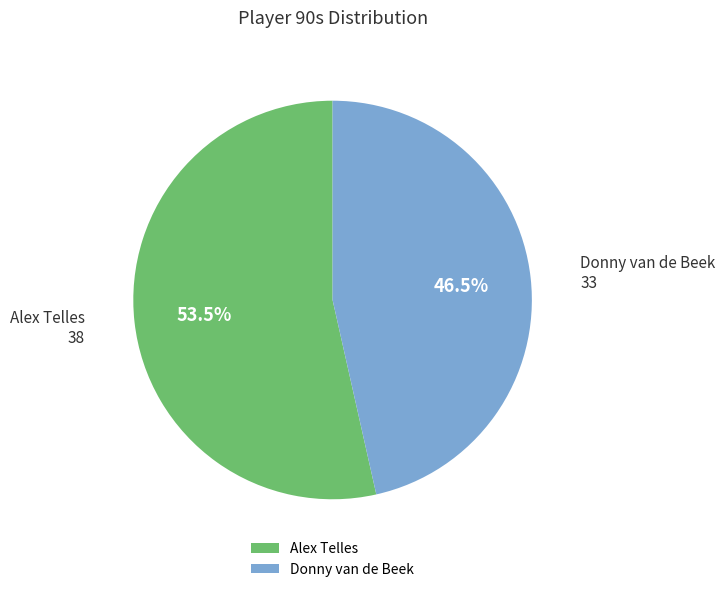

True or false: Donny van de Beek accounts for 58% of the total.

False